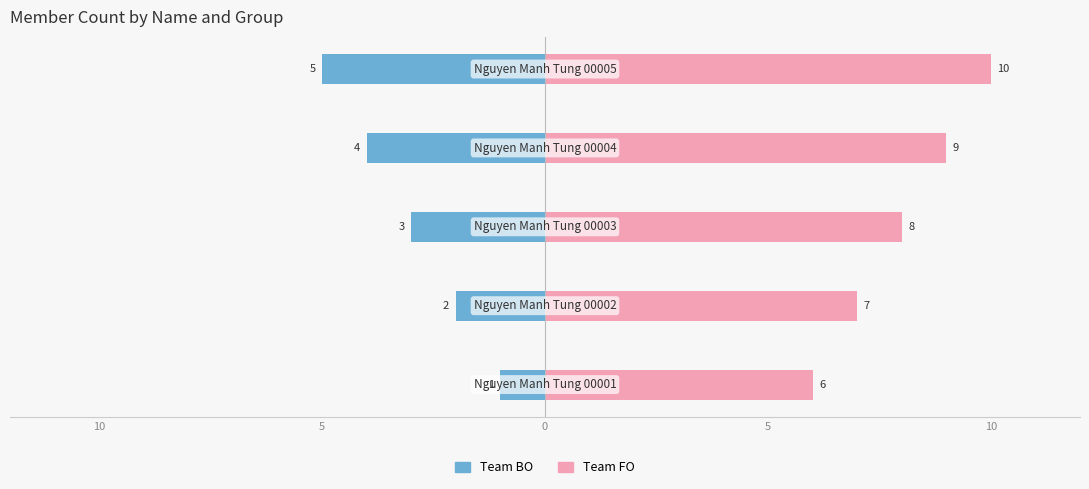

What is the maximum value shown in the chart?

10